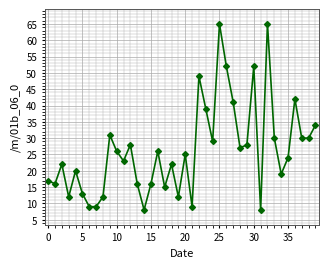

What is the sum of all values?

1051